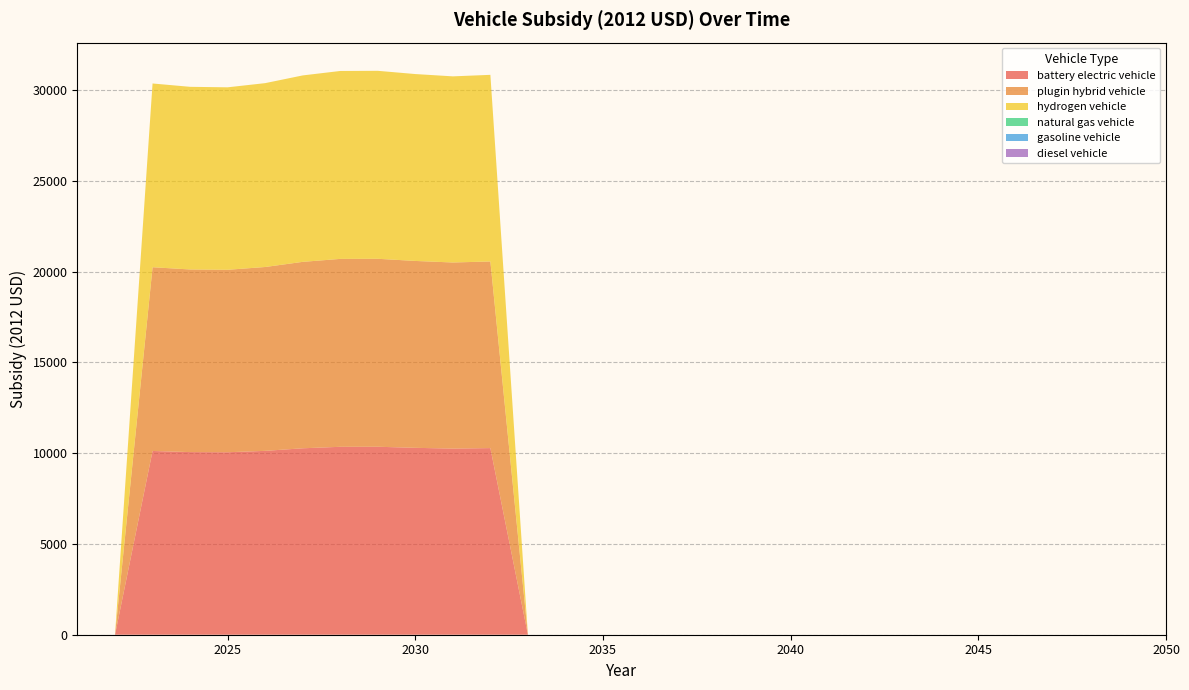

Reading left to right, extract all data points from this chart.

battery electric vehicle: 0.0	0.0	10121.2	10059.8	10050.8	10127.4	10269.1	10350.8	10353.7	10294.2	10251.9	10279.8	0.0	0.0	0.0	0.0	0.0	0.0	0.0	0.0	0.0	0.0	0.0	0.0	0.0	0.0	0.0	0.0	0.0	0.0
plugin hybrid vehicle: 0.0	0.0	10121.2	10059.8	10050.8	10127.4	10269.1	10350.8	10353.7	10294.2	10251.9	10279.8	0.0	0.0	0.0	0.0	0.0	0.0	0.0	0.0	0.0	0.0	0.0	0.0	0.0	0.0	0.0	0.0	0.0	0.0
hydrogen vehicle: 0.0	0.0	10121.2	10059.8	10050.8	10127.4	10269.1	10350.8	10353.7	10294.2	10251.9	10279.8	0.0	0.0	0.0	0.0	0.0	0.0	0.0	0.0	0.0	0.0	0.0	0.0	0.0	0.0	0.0	0.0	0.0	0.0
natural gas vehicle: 0.0	0.0	0.0	0.0	0.0	0.0	0.0	0.0	0.0	0.0	0.0	0.0	0.0	0.0	0.0	0.0	0.0	0.0	0.0	0.0	0.0	0.0	0.0	0.0	0.0	0.0	0.0	0.0	0.0	0.0
gasoline vehicle: 0.0	0.0	0.0	0.0	0.0	0.0	0.0	0.0	0.0	0.0	0.0	0.0	0.0	0.0	0.0	0.0	0.0	0.0	0.0	0.0	0.0	0.0	0.0	0.0	0.0	0.0	0.0	0.0	0.0	0.0
diesel vehicle: 0.0	0.0	0.0	0.0	0.0	0.0	0.0	0.0	0.0	0.0	0.0	0.0	0.0	0.0	0.0	0.0	0.0	0.0	0.0	0.0	0.0	0.0	0.0	0.0	0.0	0.0	0.0	0.0	0.0	0.0